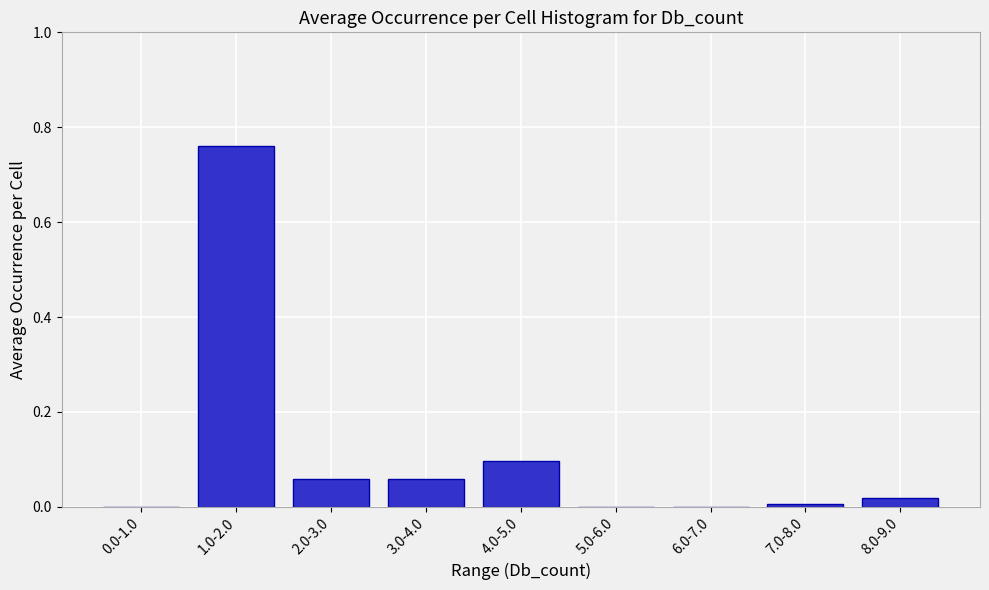

Which has a higher value, 6.0-7.0 or 2.0-3.0?

2.0-3.0